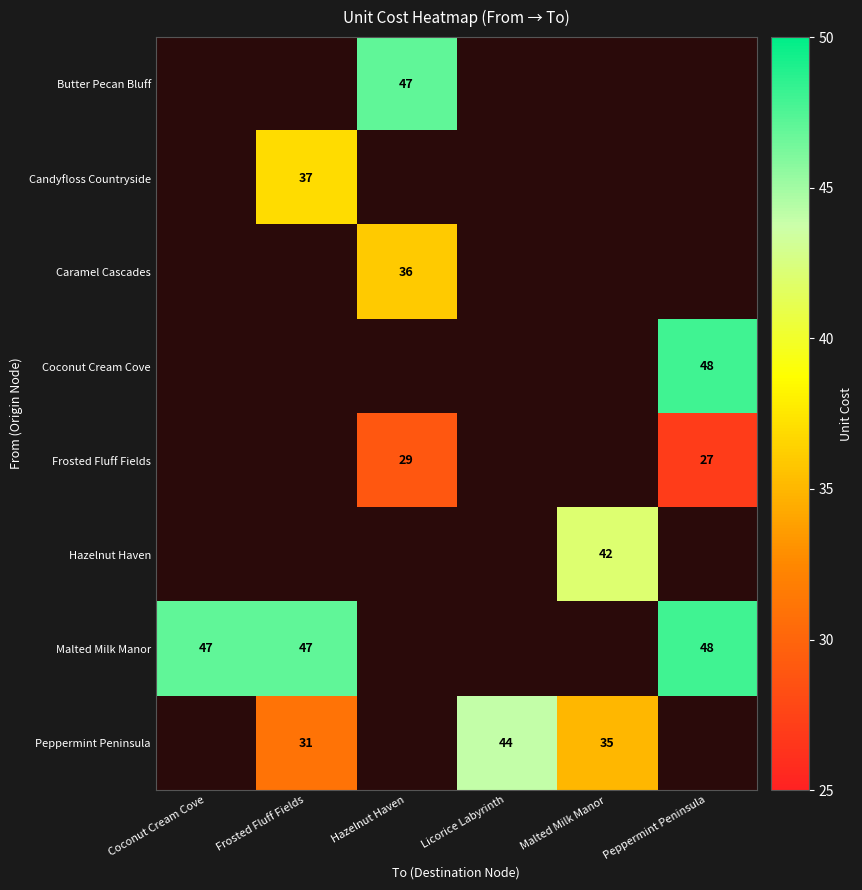

Between Malted Milk Manor and Coconut Cream Cove, which is larger?

Coconut Cream Cove